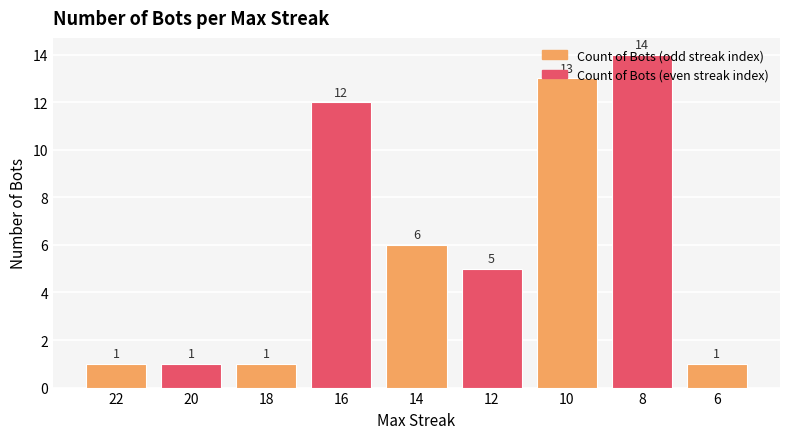

What is the ratio of the value at 12 to the value at 6?

5.0